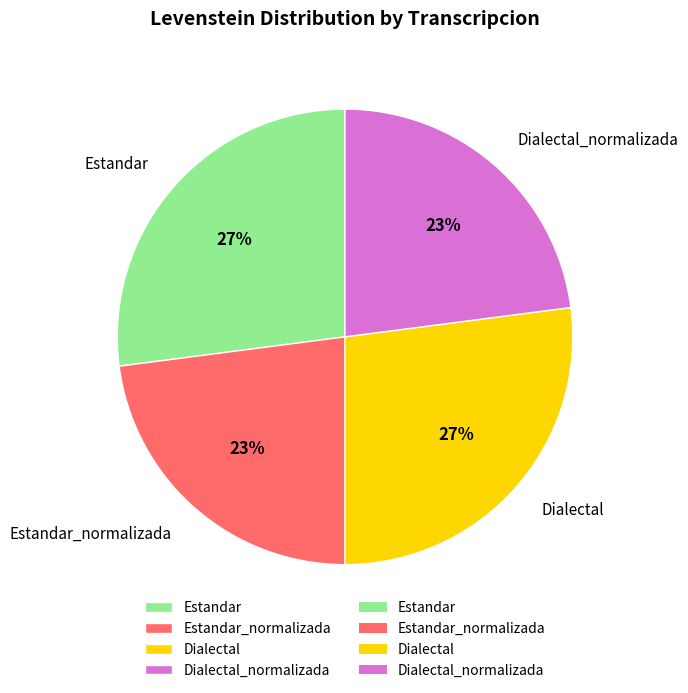

What is the ratio of the value at Estandar to the value at Dialectal?

1.0